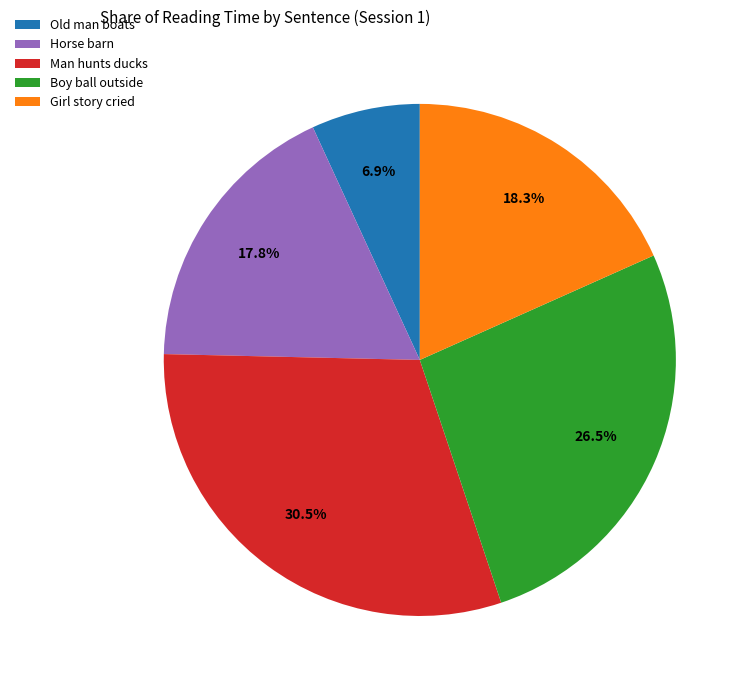

What portion of the pie excludes Horse barn?

82.2%